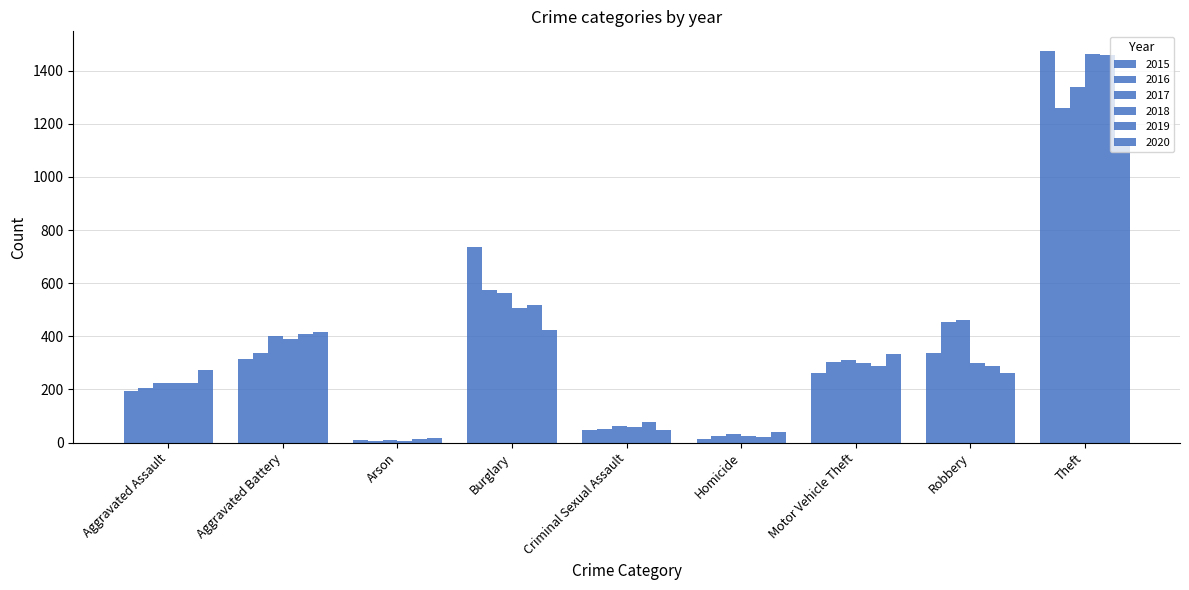

Are the bars grouped side by side (vs. stacked)?

Yes